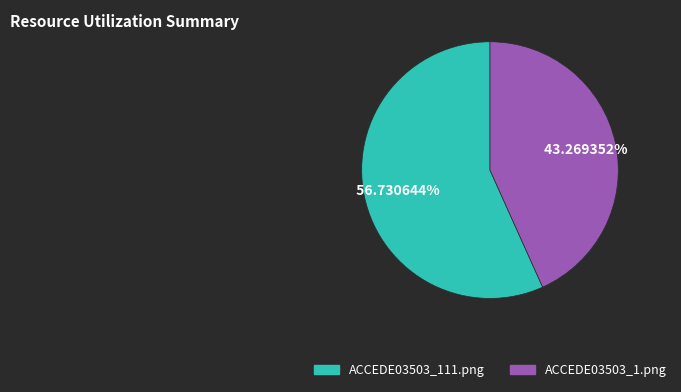

Does ACCEDE03503_111.png account for over 50% of the chart?

Yes